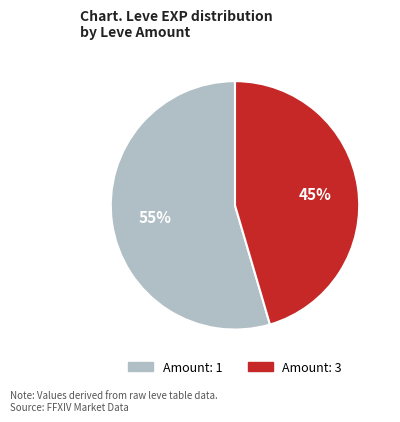

Does any single category account for the majority?

Yes